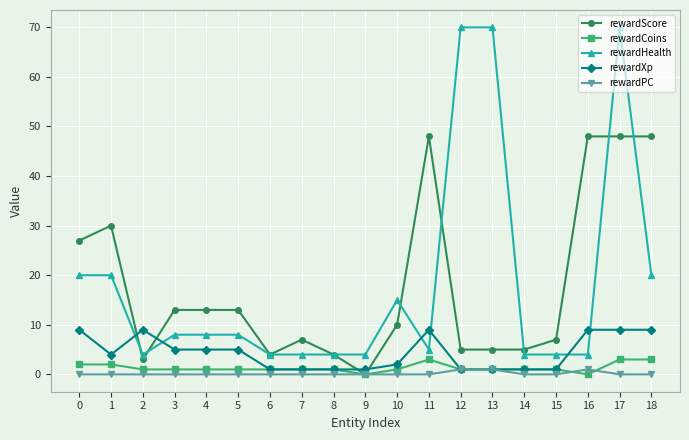

Which series has the widest spread of values?

rewardHealth